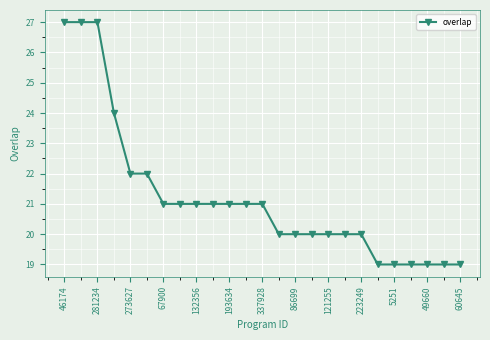

What is the maximum value shown in the chart?

27